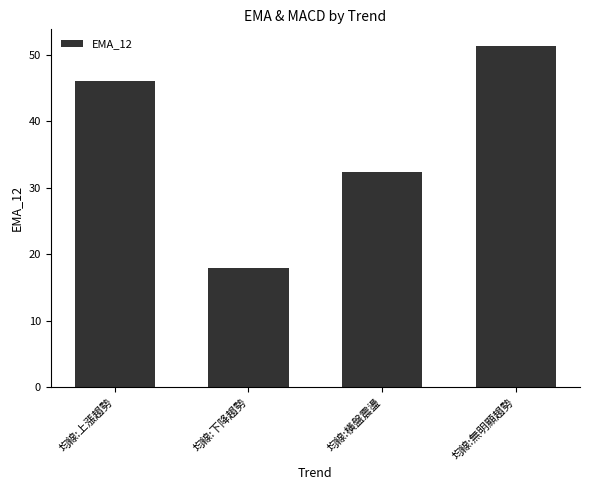

How many values exceed 46?

2